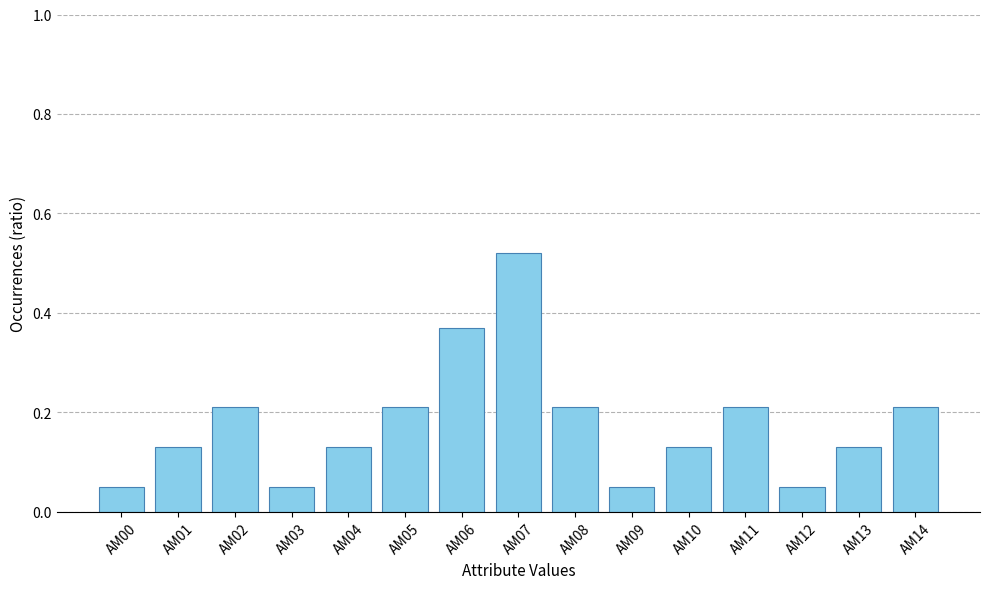

True or false: the data shows 0.9 at AM07.

False